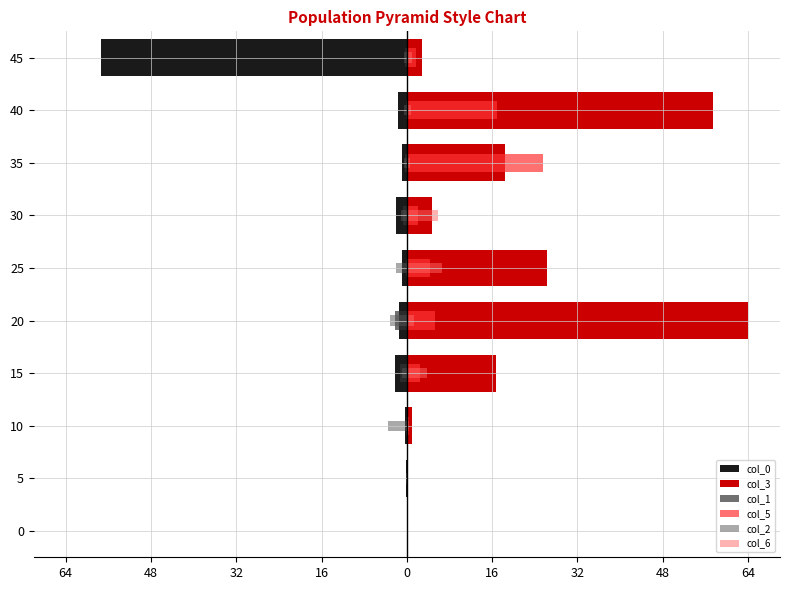

Between 0 and 20, which series saw the biggest shift?

col_3